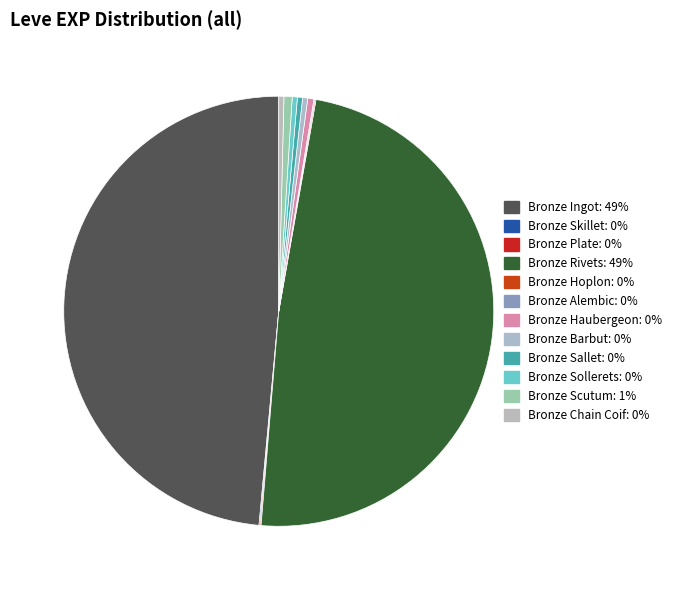

To the nearest percent, what percentage of the pie is Bronze Ingot?

49%